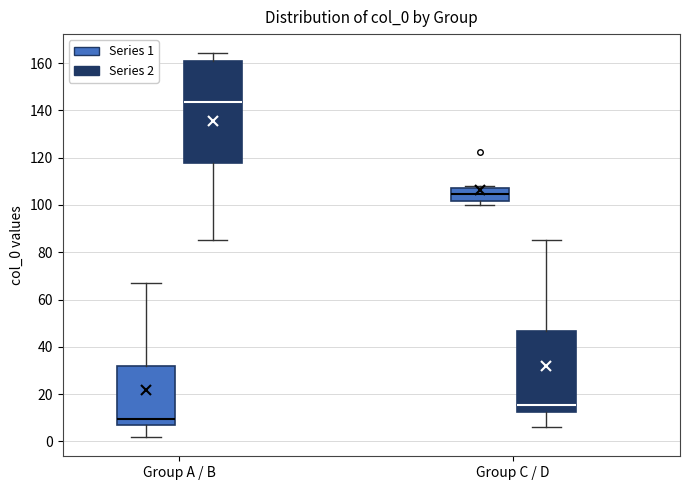

Reading left to right, read every box against the y-axis: the position of its median line, the range the box covers, and the ends of its whiskers. The values are not printed on the chart, so give them approximately, as read against the axis.

Group A / B (Series 1): median 10, box 6 to 32, whiskers 2 to 66
Group A / B (Series 2): median 144, box 118 to 160, whiskers 86 to 164
Group C / D (Series 1): median 104, box 102 to 108, whiskers 100 to 108 (just above the box's upper edge)
Group C / D (Series 2): median 16, box 12 to 46, whiskers 6 to 86